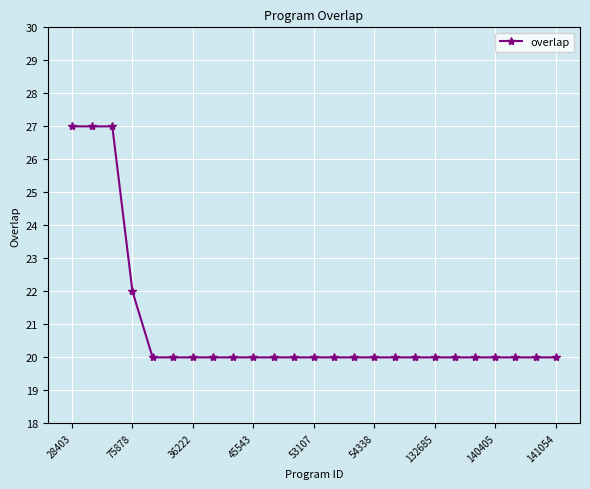

What is the average value?

21